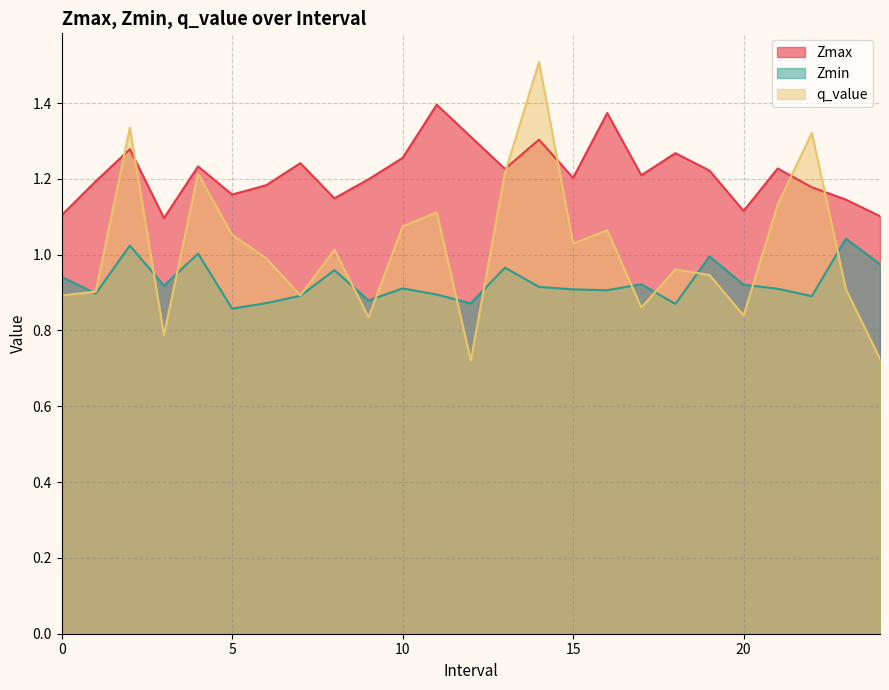

What is the average value of the Zmin series?

0.9